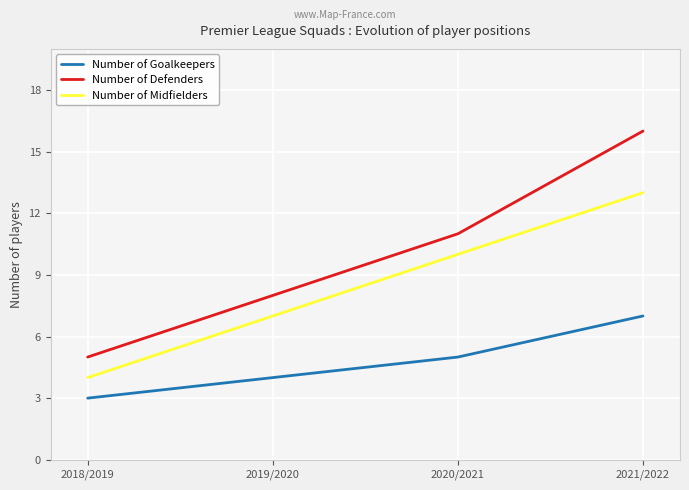

What position from the left is 2019/2020?

2